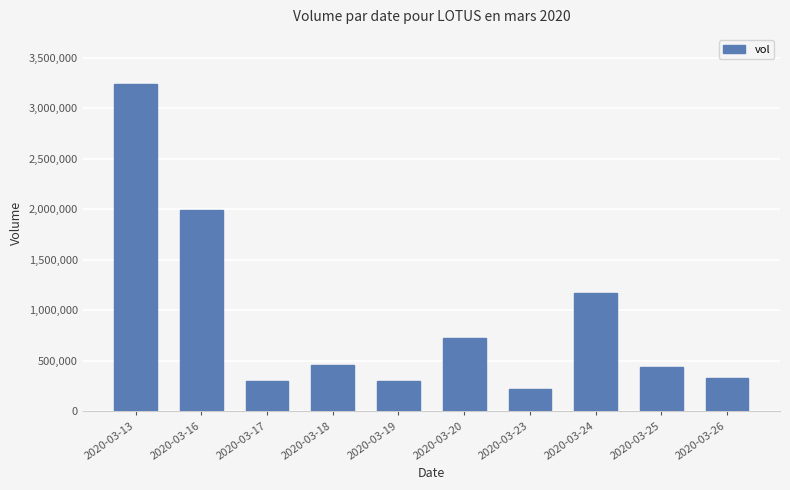

What is the approximate value at 2020-03-18, to the nearest 10?

460000